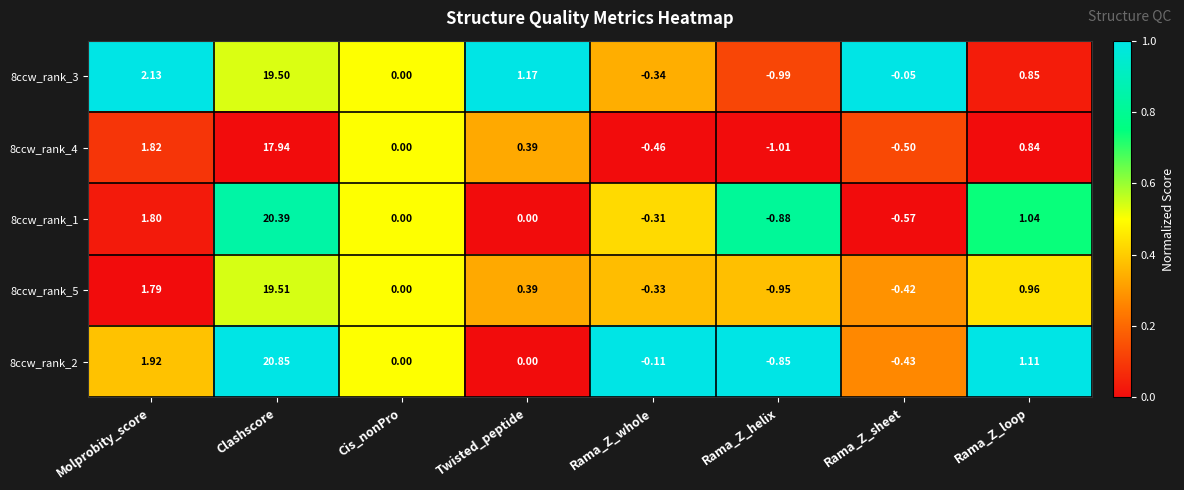

At which category is the sum across all series the highest?

Clashscore